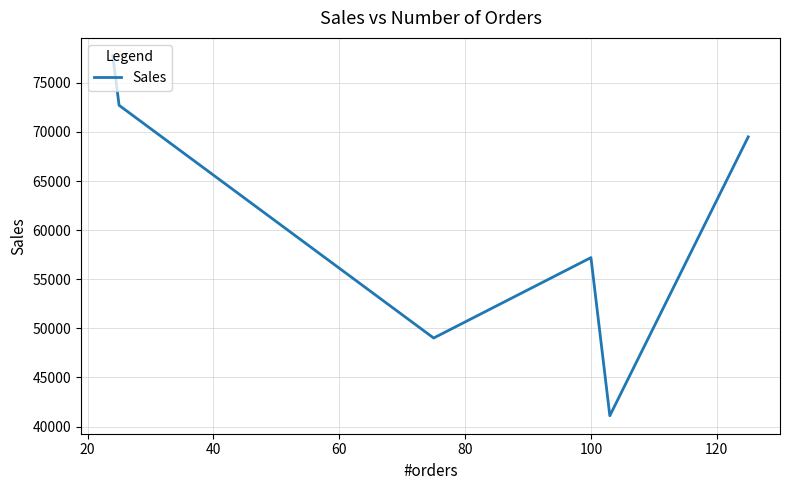

What is the smallest value displayed?

41107